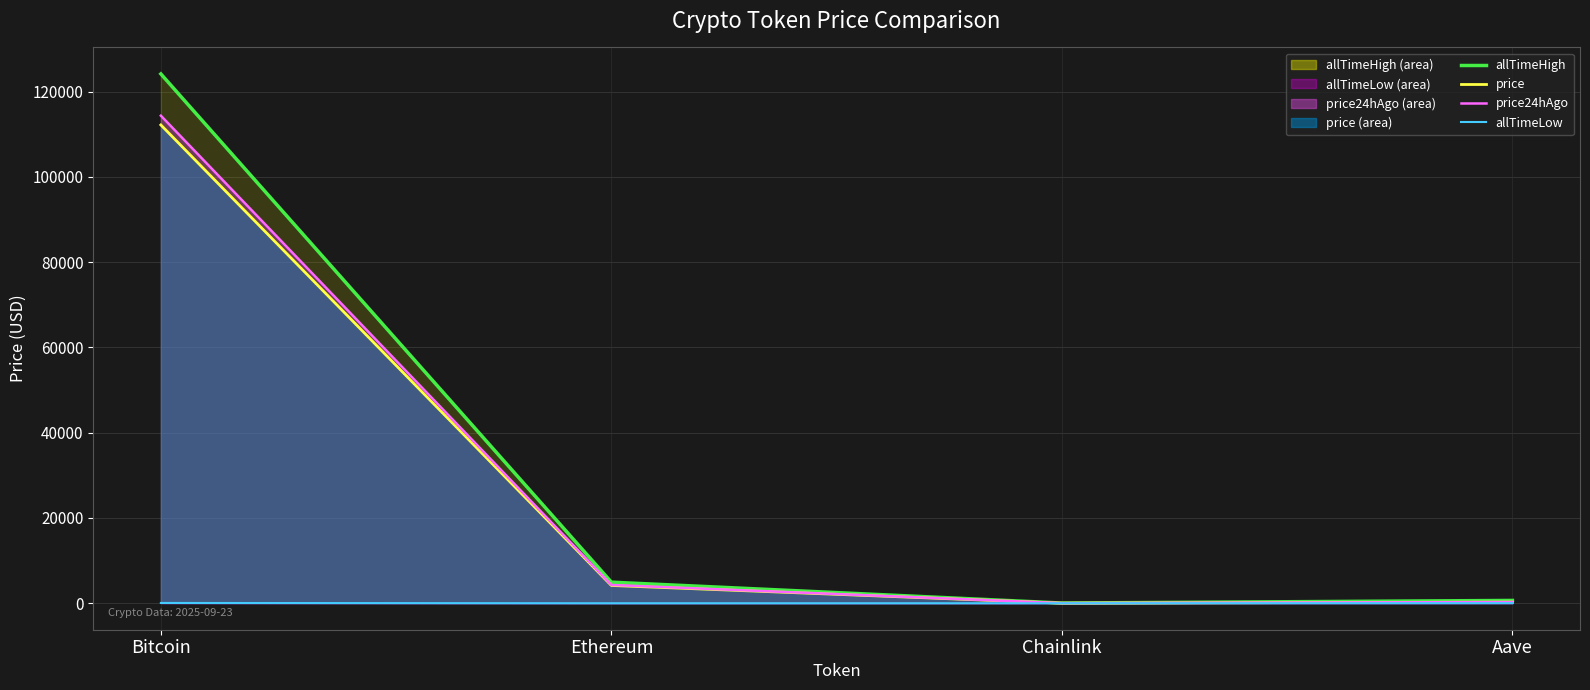

Reading left to right, what are all the values shown in this chart?

allTimeHigh (line): 124128.0	4946.1	52.7	661.7
price (line): 112162.0	4169.6	21.4	265.3
price24hAgo (line): 114334.0	4291.9	22.0	283.3
allTimeLow (line): 67.8	0.4	0.1	26.0